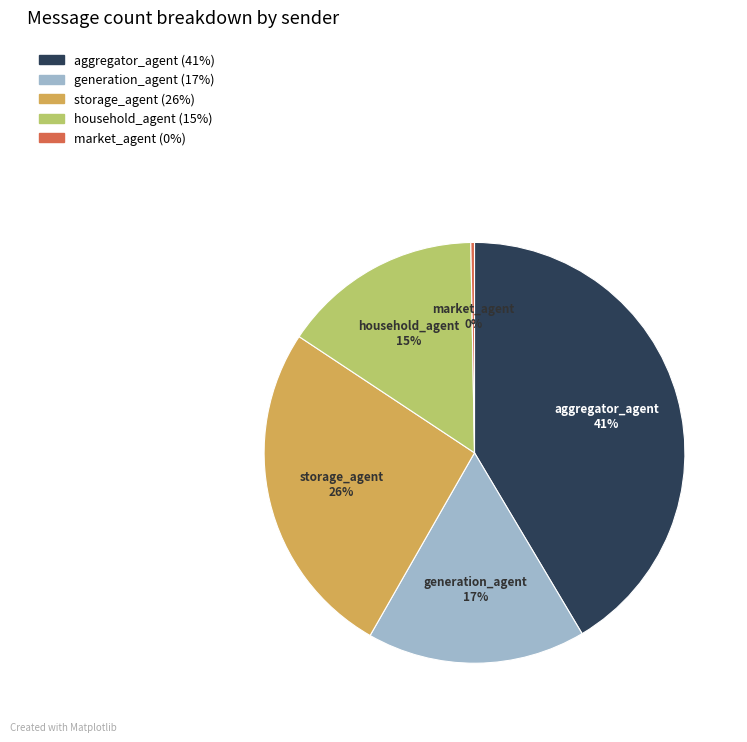

Is there any slice that represents more than half of the pie?

No